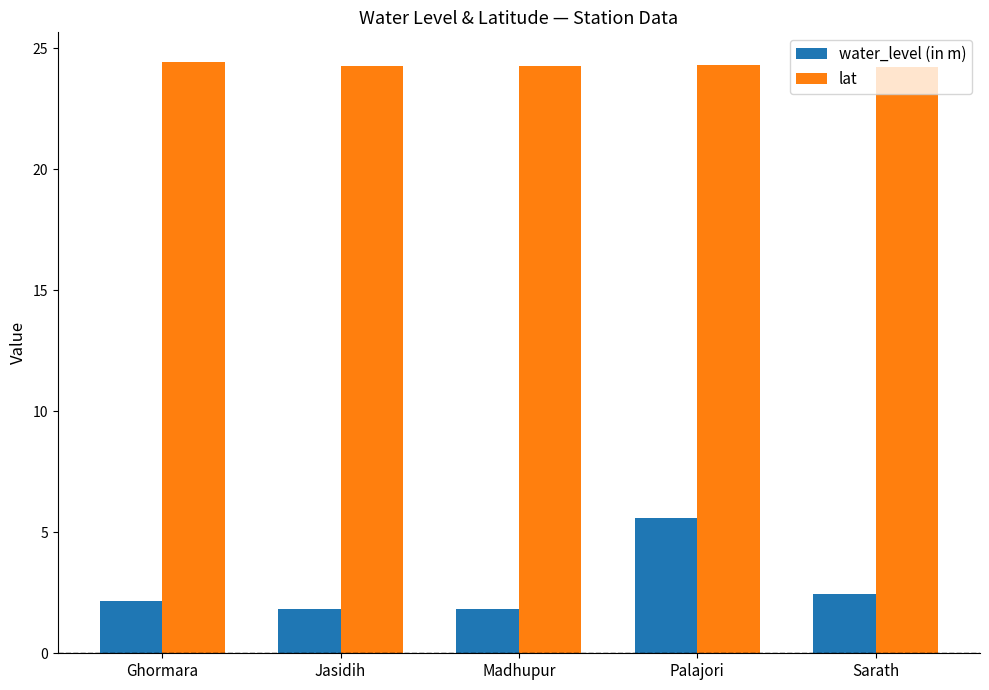

What is the sum of the water_level (in m) values at Ghormara and Jasidih?

4.0